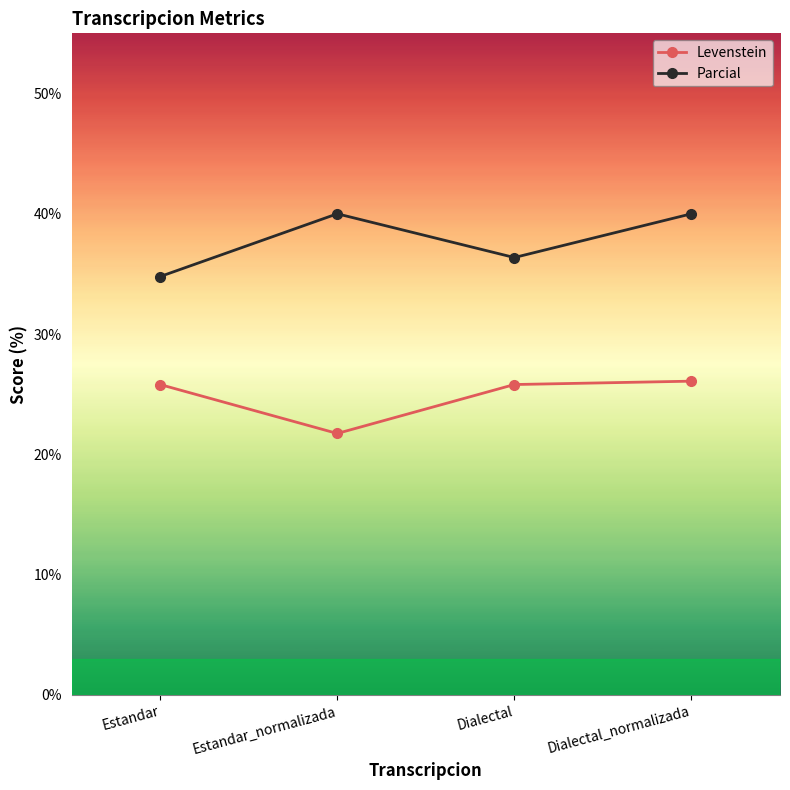

What position from the right is Dialectal_normalizada?

1